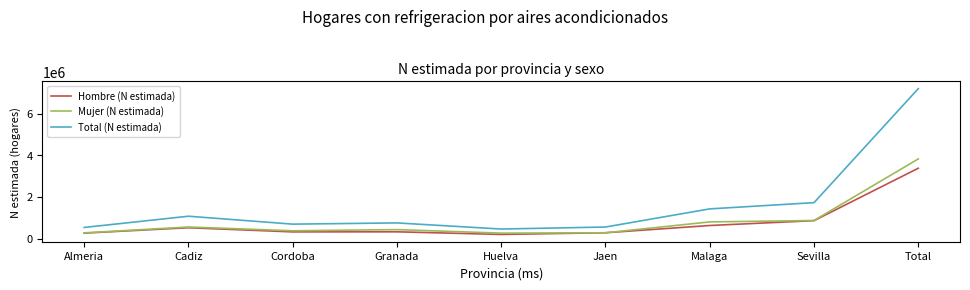

True or false: Mujer (N estimada) and Total (N estimada) cross at least once.

False